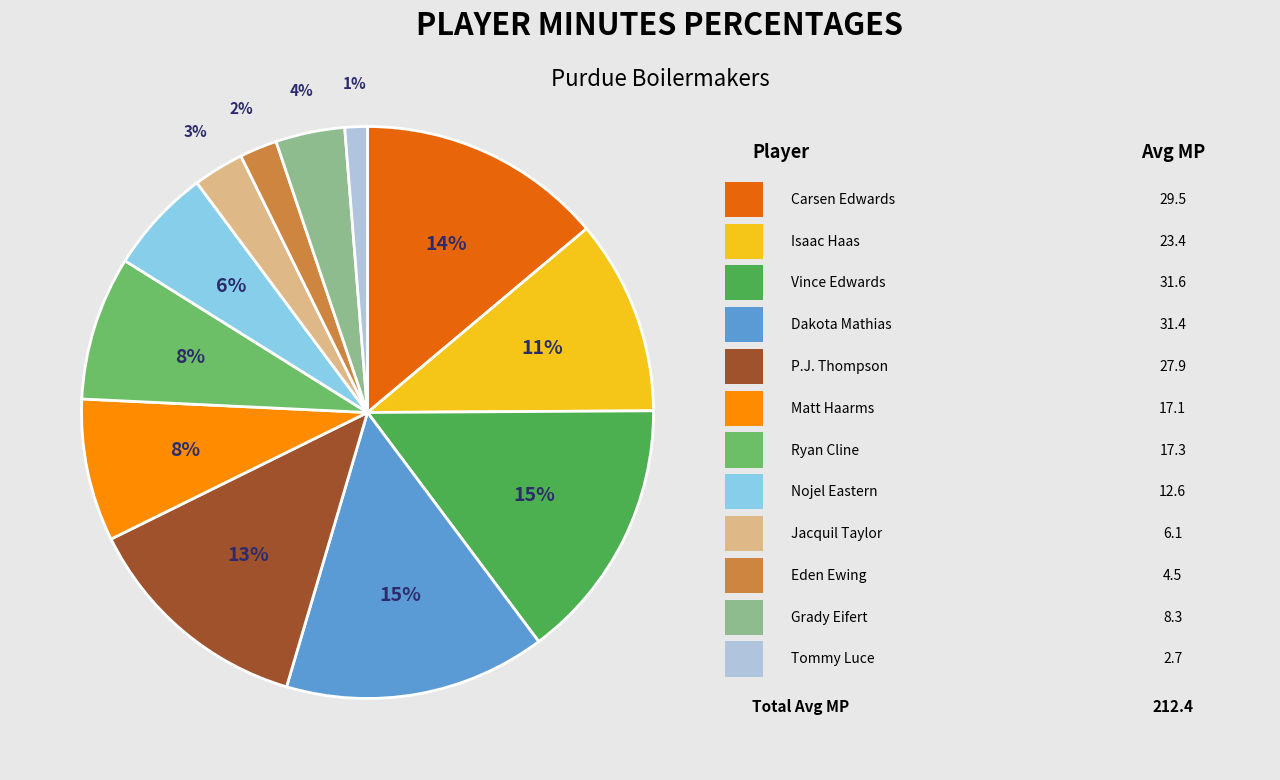

Does any single category account for the majority?

No